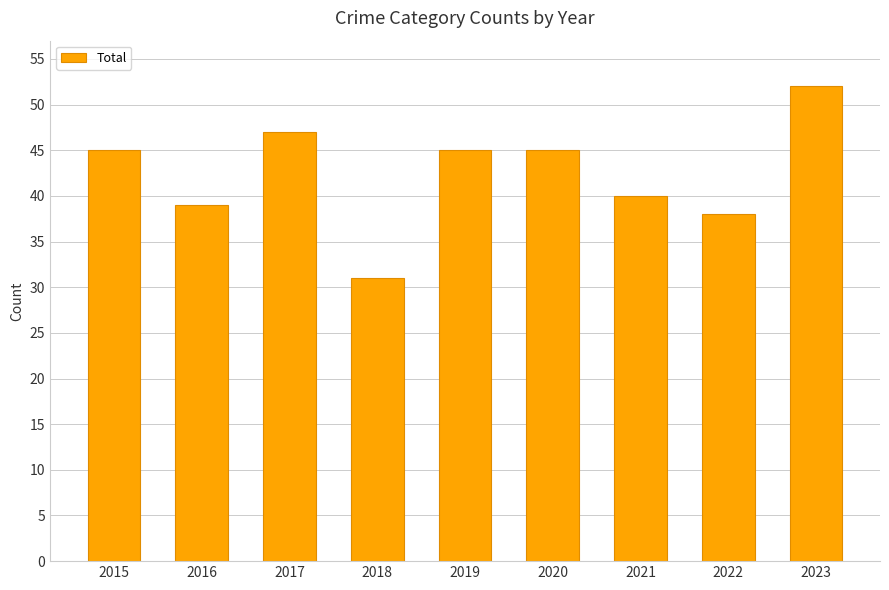

Reading left to right, extract all data points from this chart.

2015=45	2016=39	2017=47	2018=31	2019=45	2020=45	2021=40	2022=38	2023=52